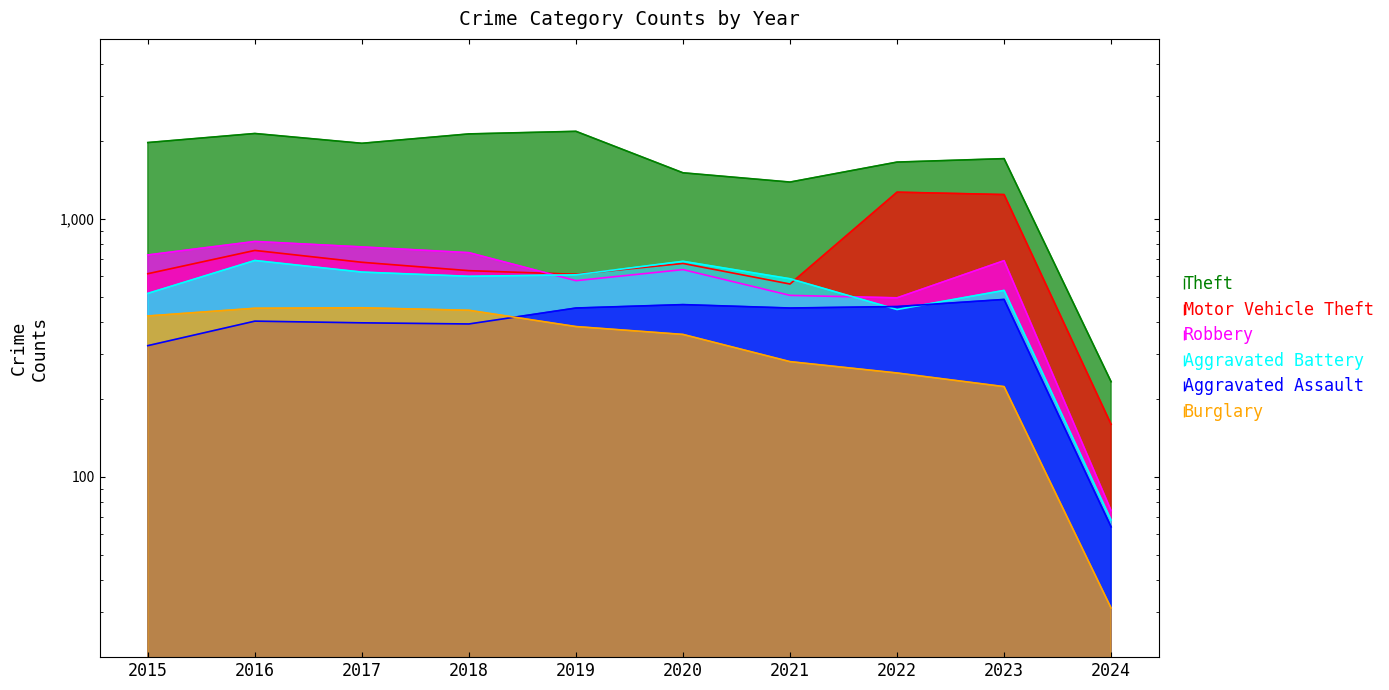

The Robbery series shows 1188 at 2016. True or false?

False